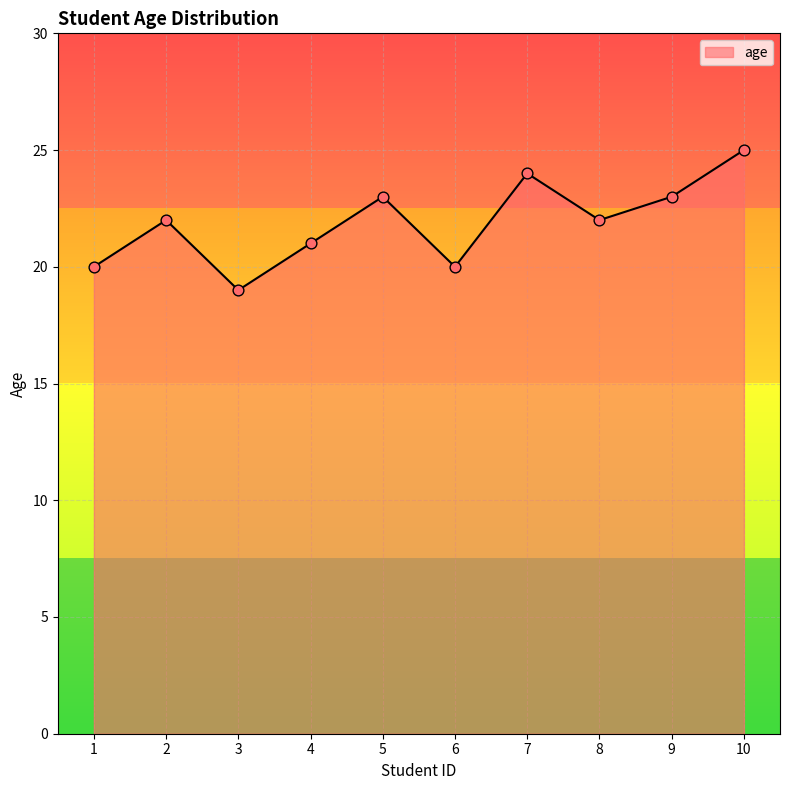

Which has a higher value, 9 or 8?

9